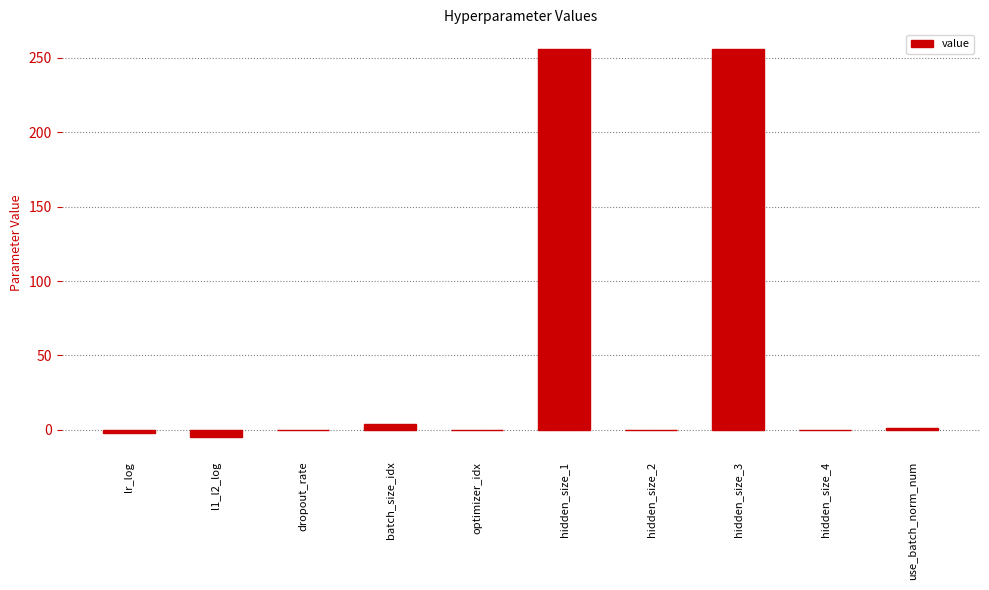

What is the maximum value shown in the chart?

256.0